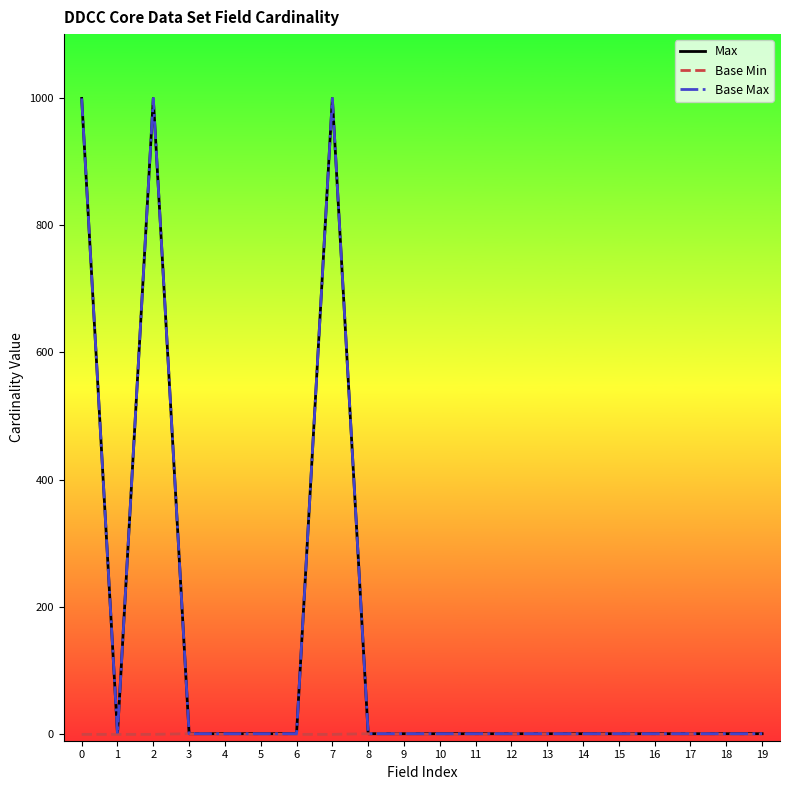

True or false: Base Min and Max cross at least once.

False